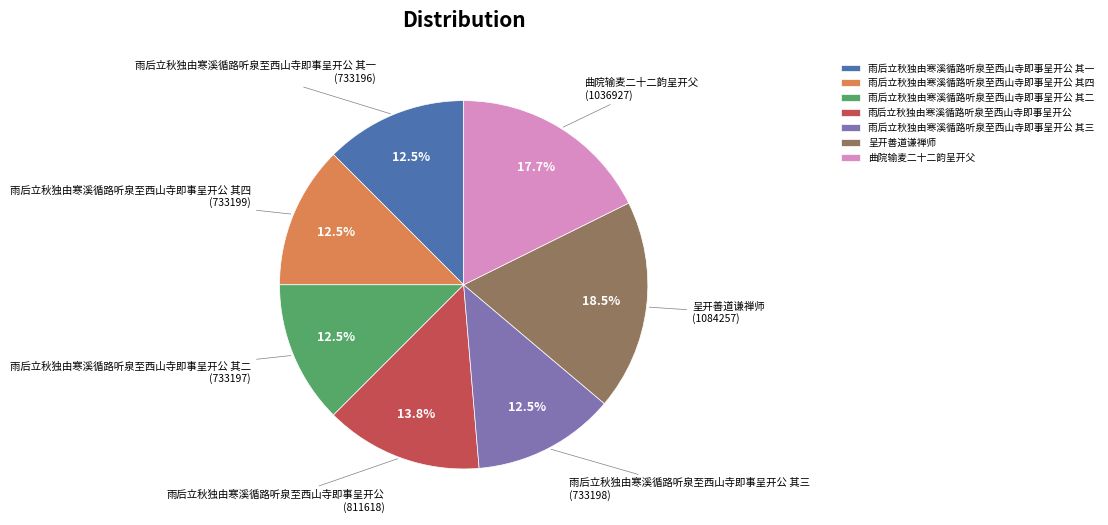

What is the largest slice in the pie chart?

呈开善道谦禅师